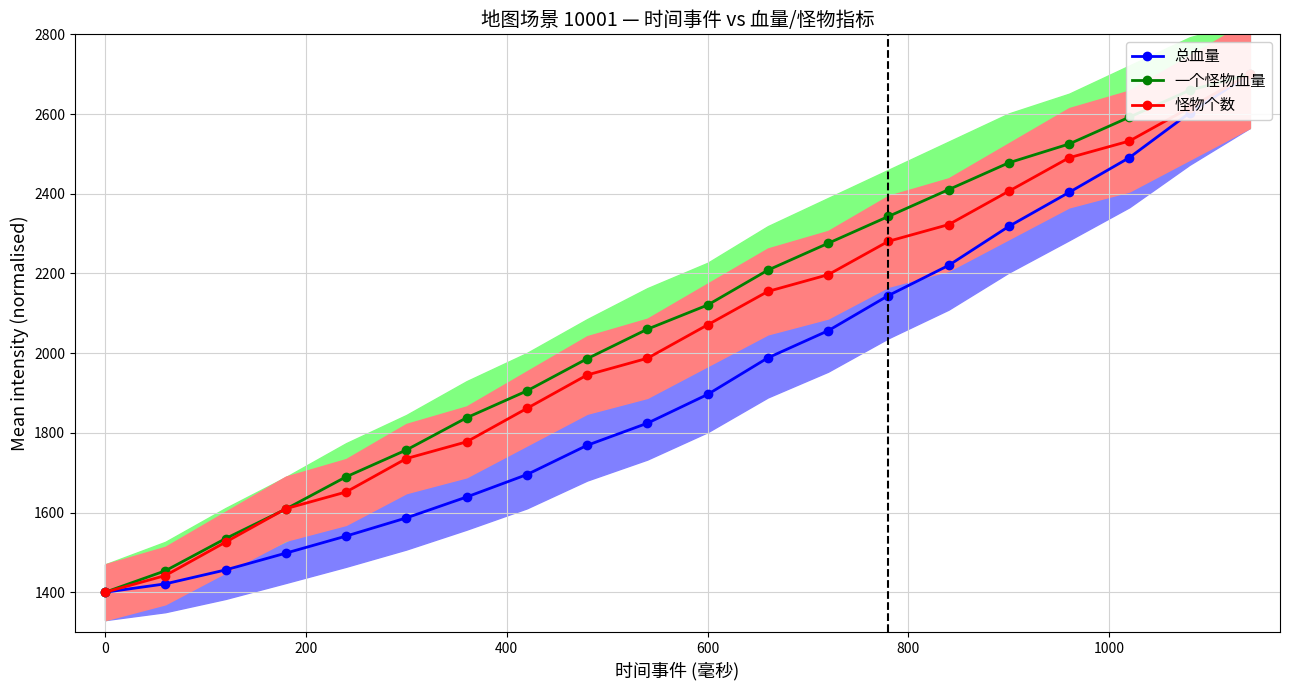

How many data points does each series have?

20